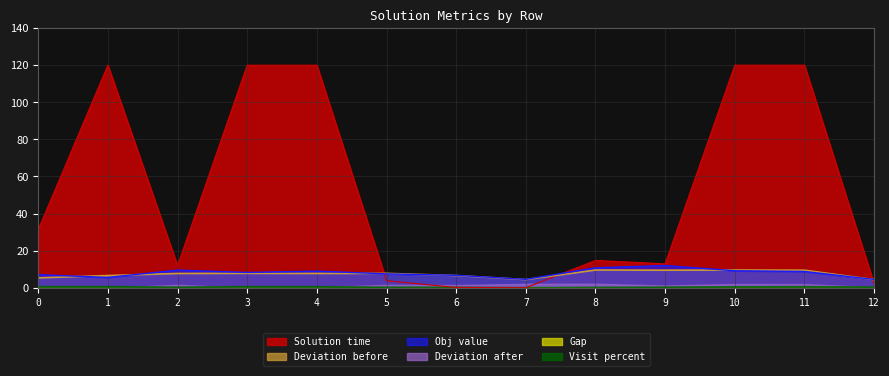

Is it true that Solution time equals 6.8 at 5?

False